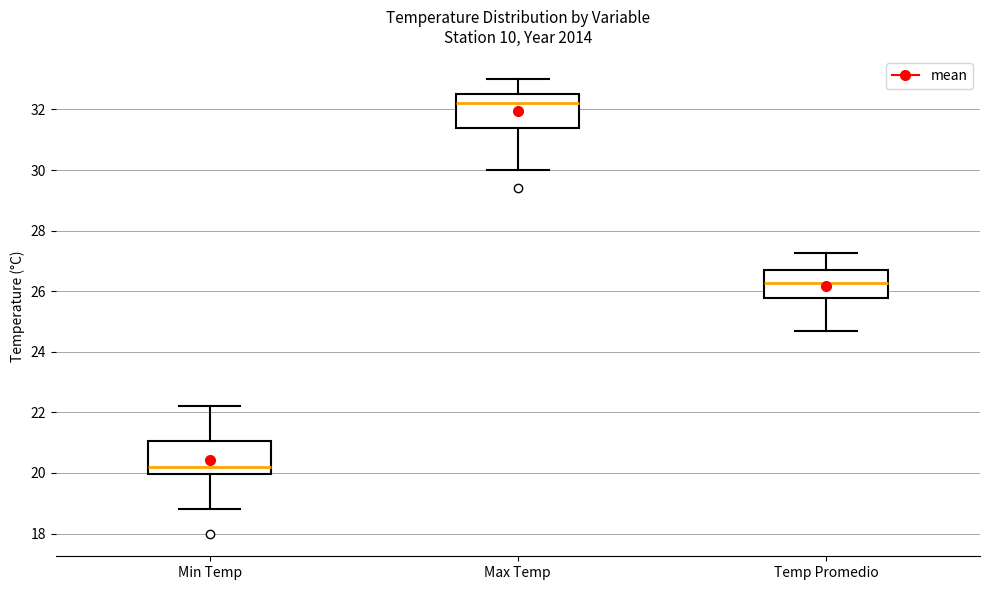

Where does the lower whisker of the box for Min Temp end on the y-axis? The values are not printed on the chart, so give them approximately, as read against the axis.

18.8